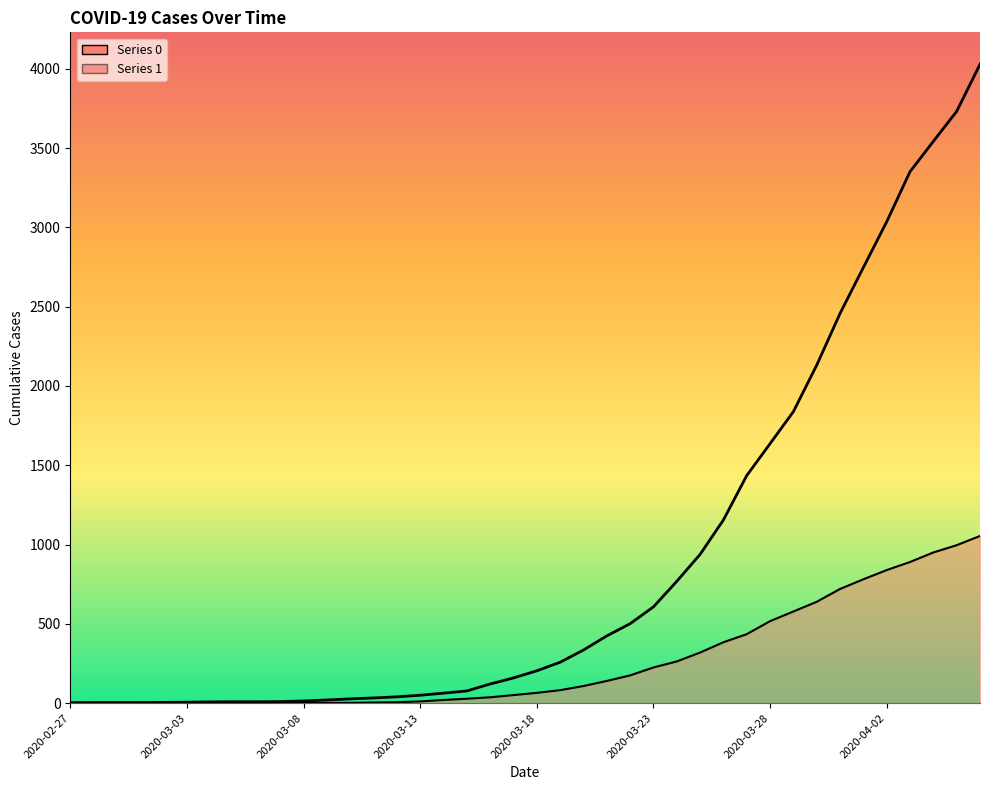

Reading right to left, extract all data points from this chart.

1: 4028	3731	3542	3351	3035	2747	2457	2131	1838	1636	1435	1155	938	768	607	501	424	335	258	204	159	121	77	63	50	40	33	27	20	14	10	9	9	8	6	5	4	4	4	3
0: 1054	996	950	890	839	781	720	639	578	517	435	384	319	263	225	175	140	108	82	65	51	37	28	20	11	6	4	2	2	2	1	0	0	0	0	0	0	0	0	0